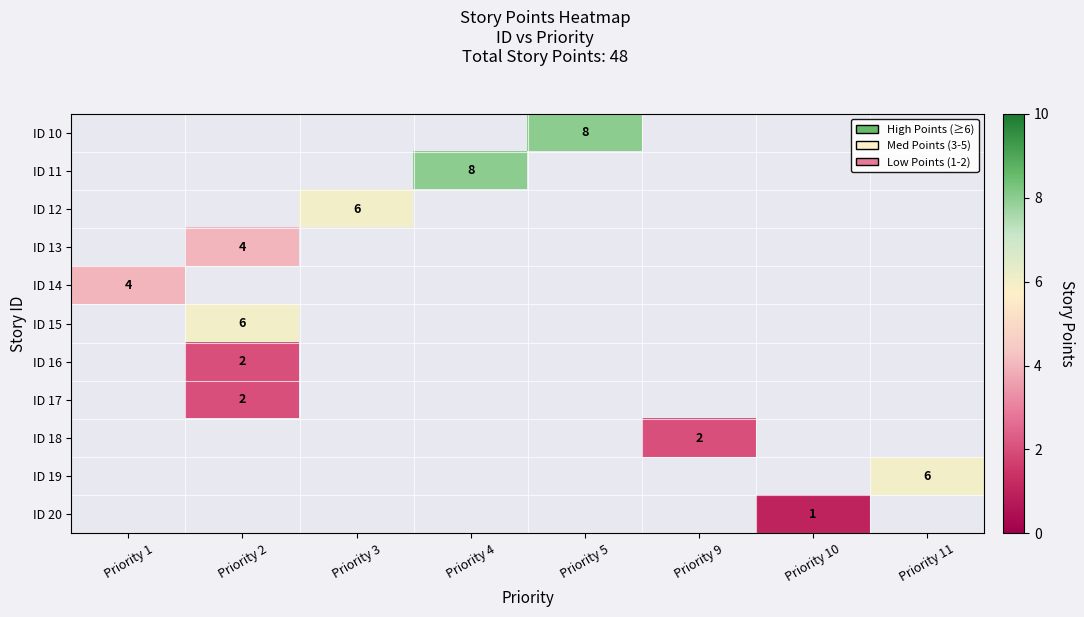

True or false: ID 11 has a value of 4 at Priority 4.

False